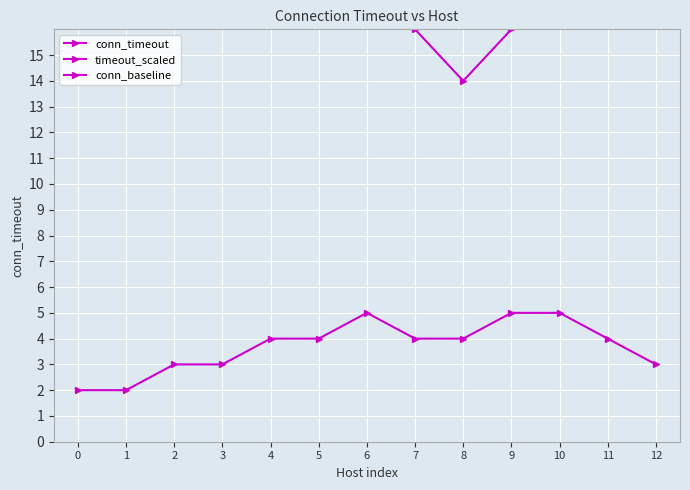

Which series ends up on top after the final intersection of conn_timeout and timeout_scaled?

conn_timeout